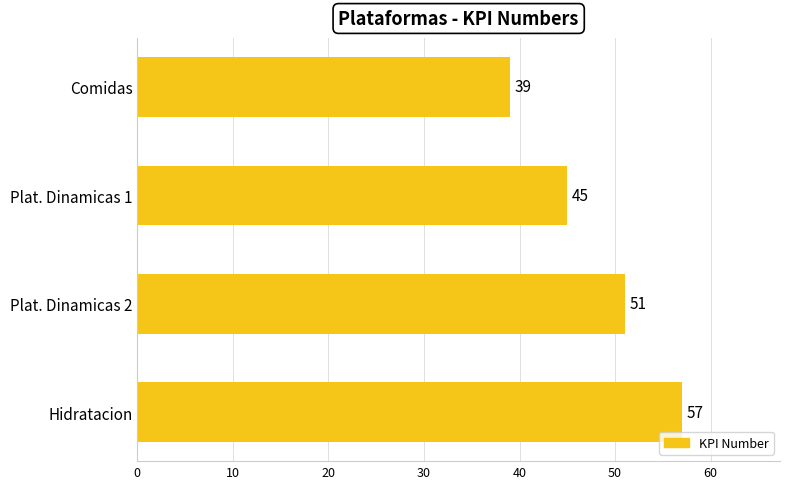

Are the bars horizontal?

Yes